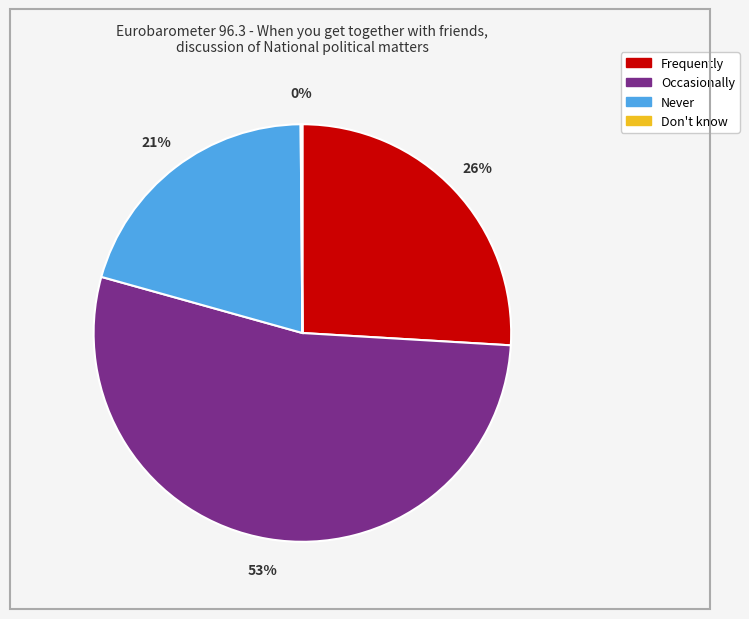

Is it true that Occasionally is 61% of the pie?

False